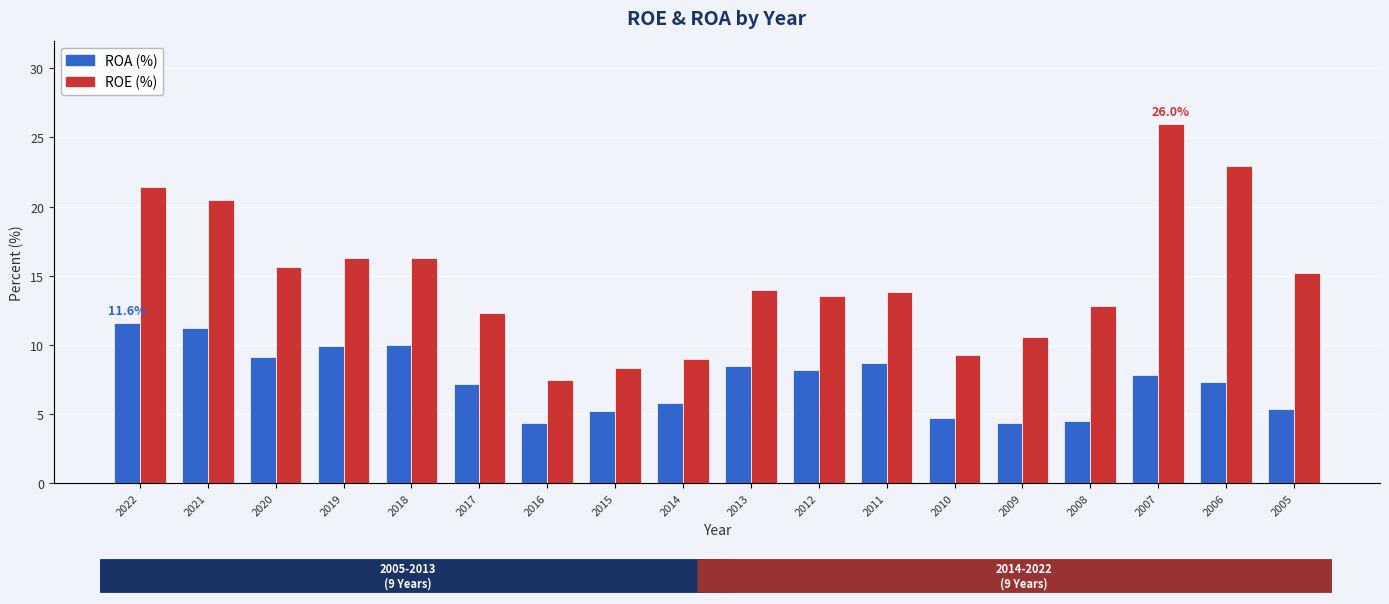

What is the total value across all series at 2009?

15.0